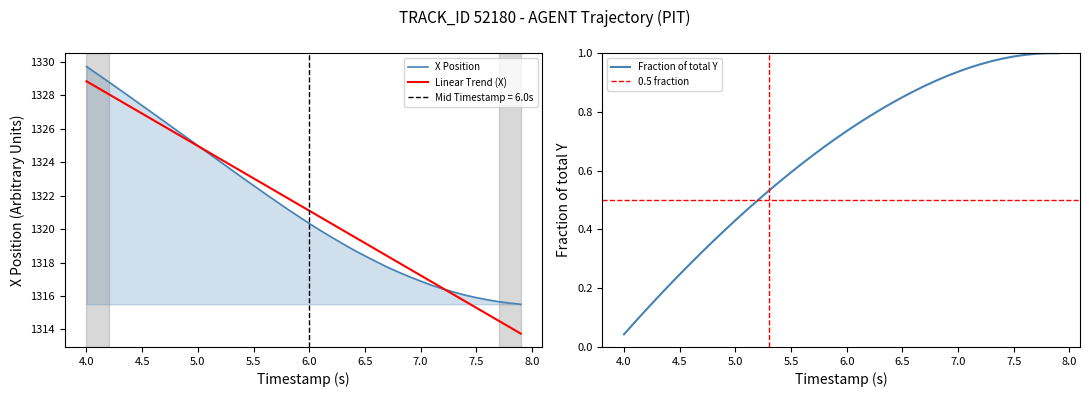

What is the minimum value shown in the chart?

1313.7